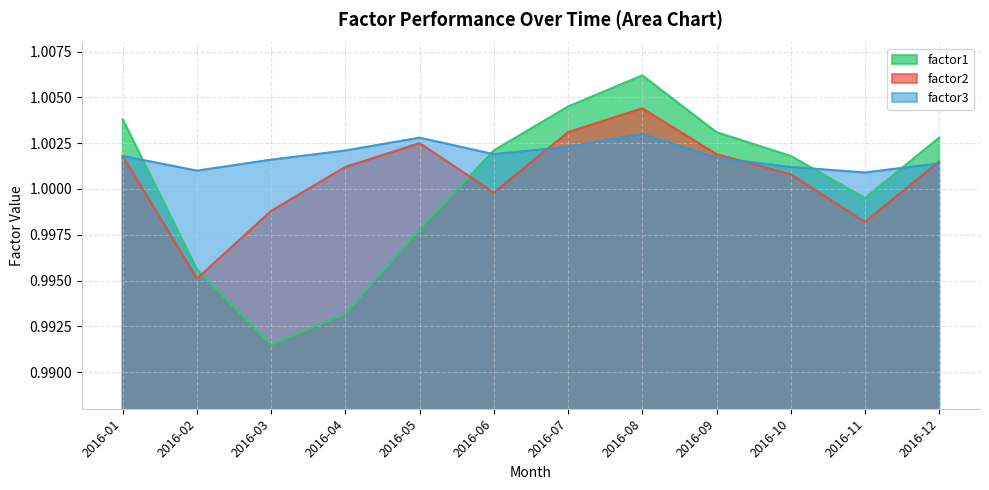

True or false: factor2 and factor1 cross at least once.

True